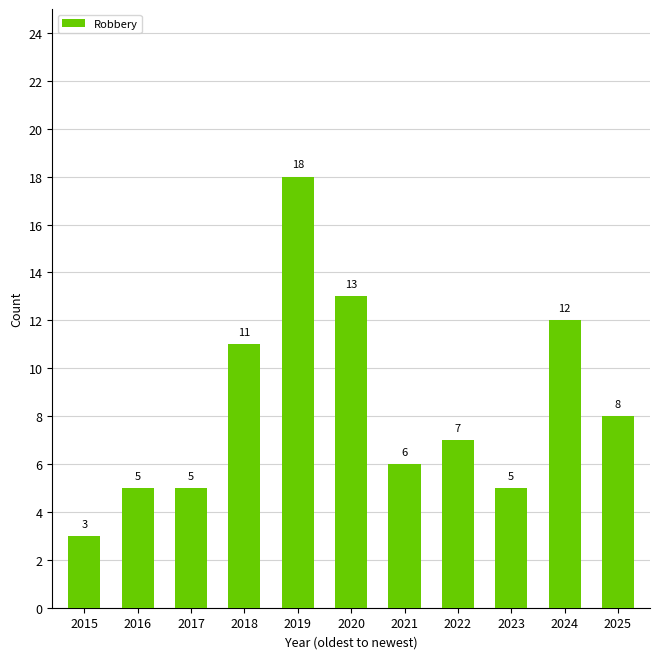

At which label does the data first exceed 7?

2018